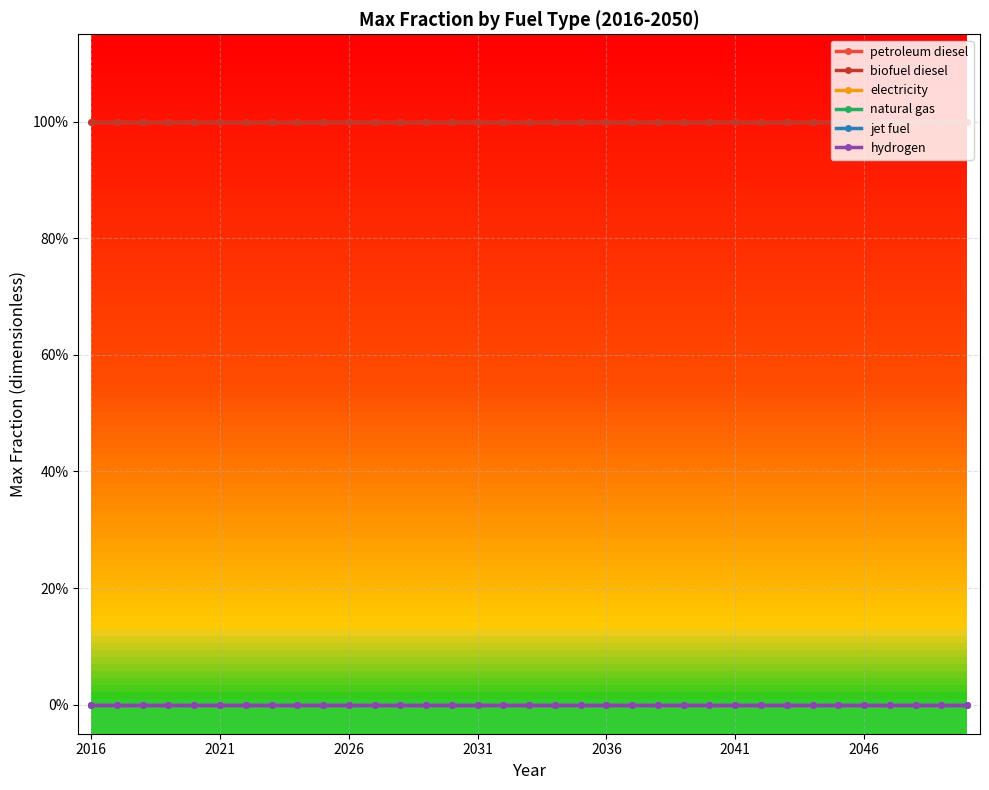

What is the maximum value for petroleum diesel?

1